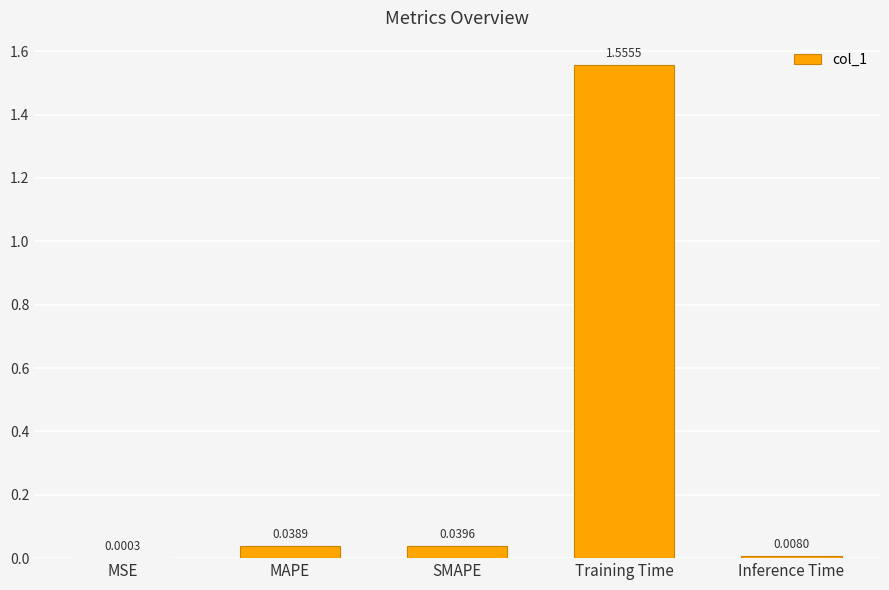

At which category does the chart reach its peak across all series?

Training Time